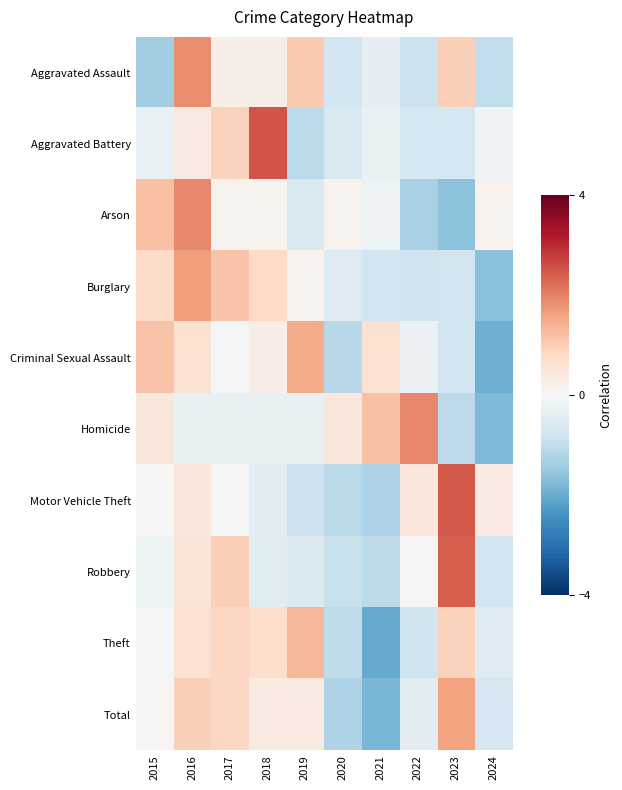

Count the number of categories in the chart.

10